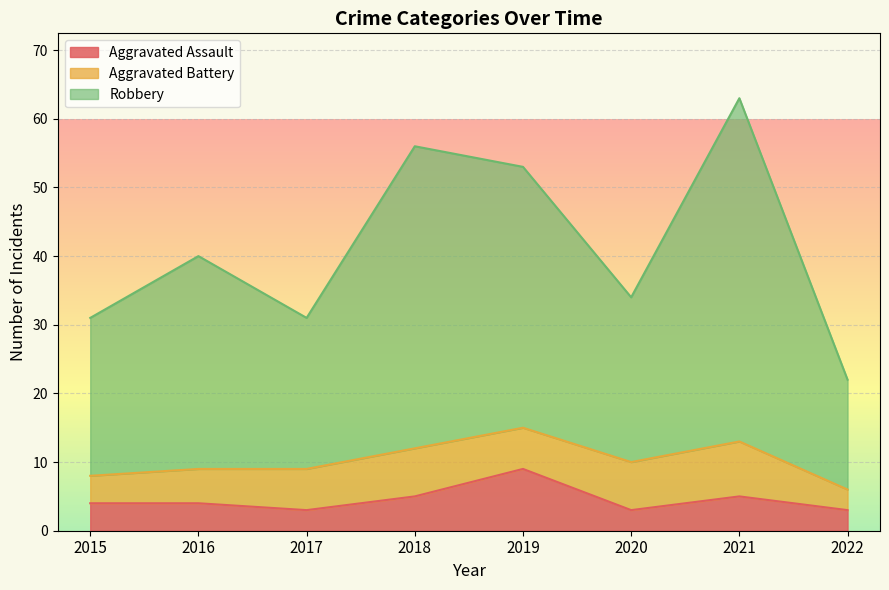

True or false: Robbery has a value of 56 at 2018.

True